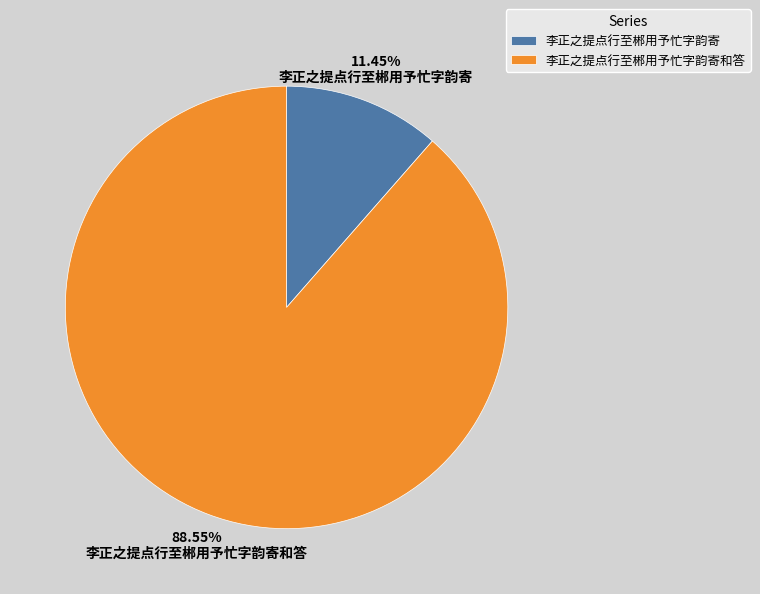

Rank the categories by value from lowest to highest.

李正之提点行至郴用予忙字韵寄, 李正之提点行至郴用予忙字韵寄和答